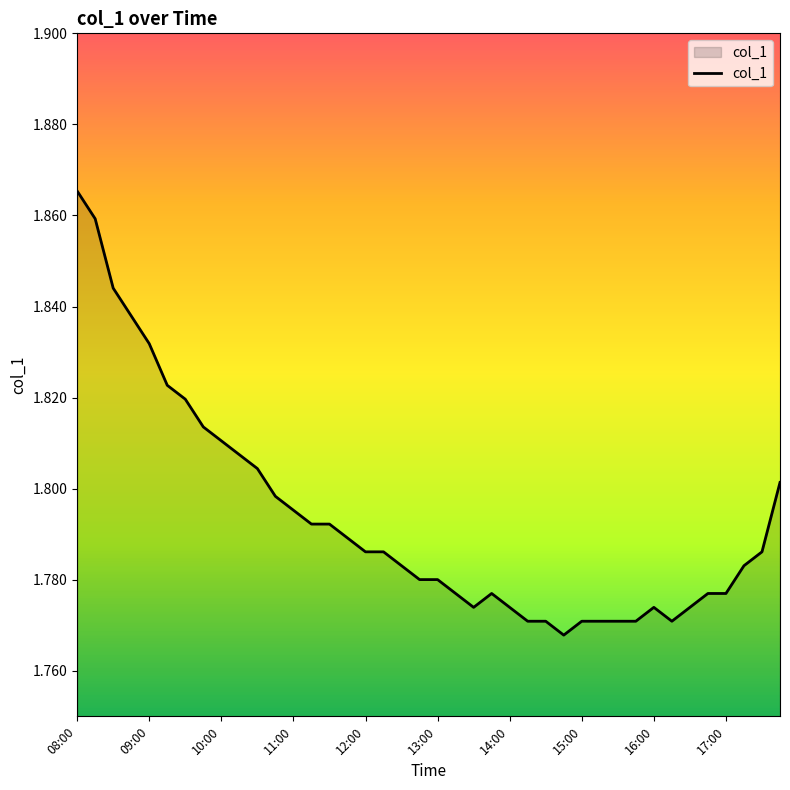

At which label is the value closest to 1?

14:45